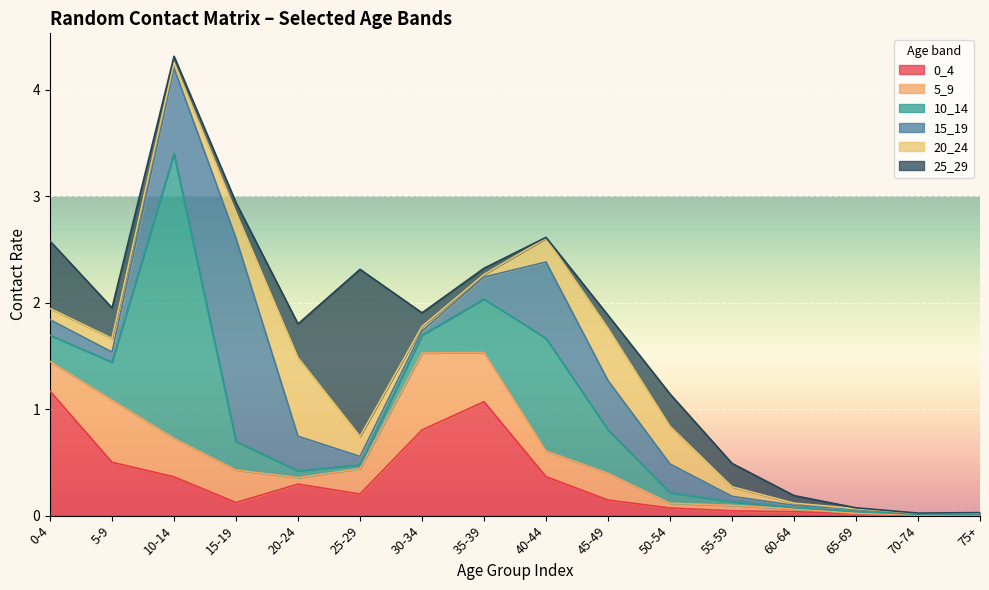

Where is the first local minimum for 20_24?

10-14